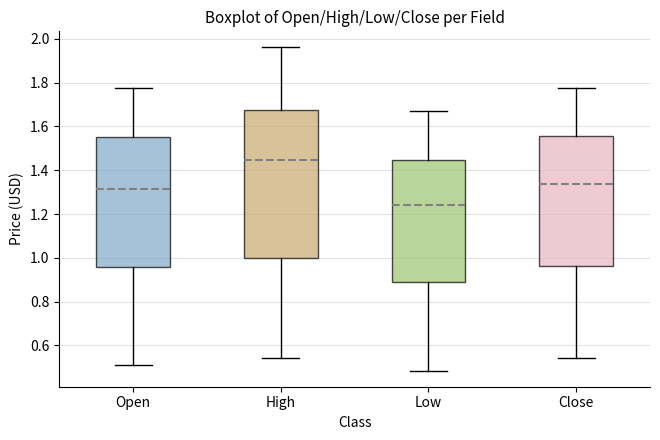

Reading left to right, transcribe this box plot: for each box, give where its median line is, the range the box spans, and where its two whiskers end, as read against the y-axis. The values are not printed on the chart, so give them approximately, as read against the axis.

Open: median 1.32, box 0.96 to 1.56, whiskers 0.52 to 1.78
High: median 1.44, box 1.00 to 1.68, whiskers 0.54 to 1.96
Low: median 1.24, box 0.90 to 1.44, whiskers 0.48 to 1.68
Close: median 1.34, box 0.96 to 1.56, whiskers 0.54 to 1.78